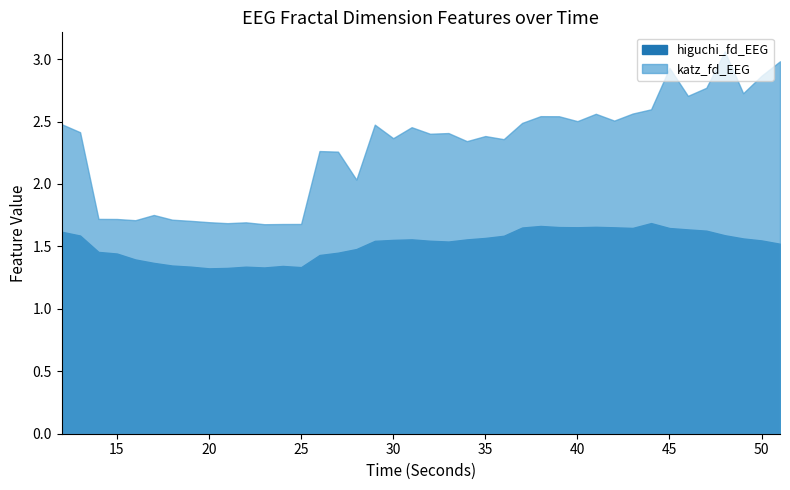

At which category does higuchi_norm reach its first local valley?

20